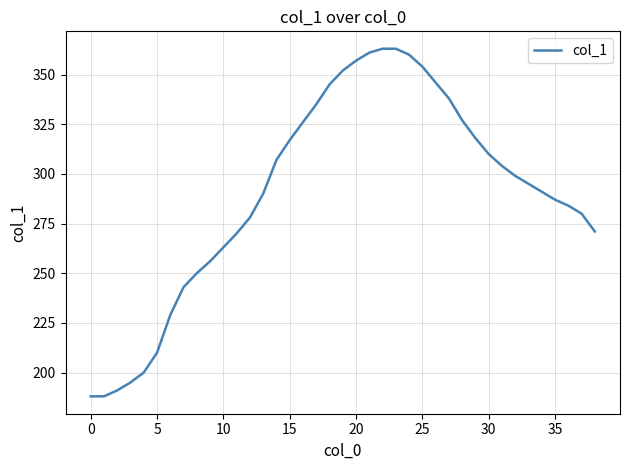

What is the greatest value displayed?

363